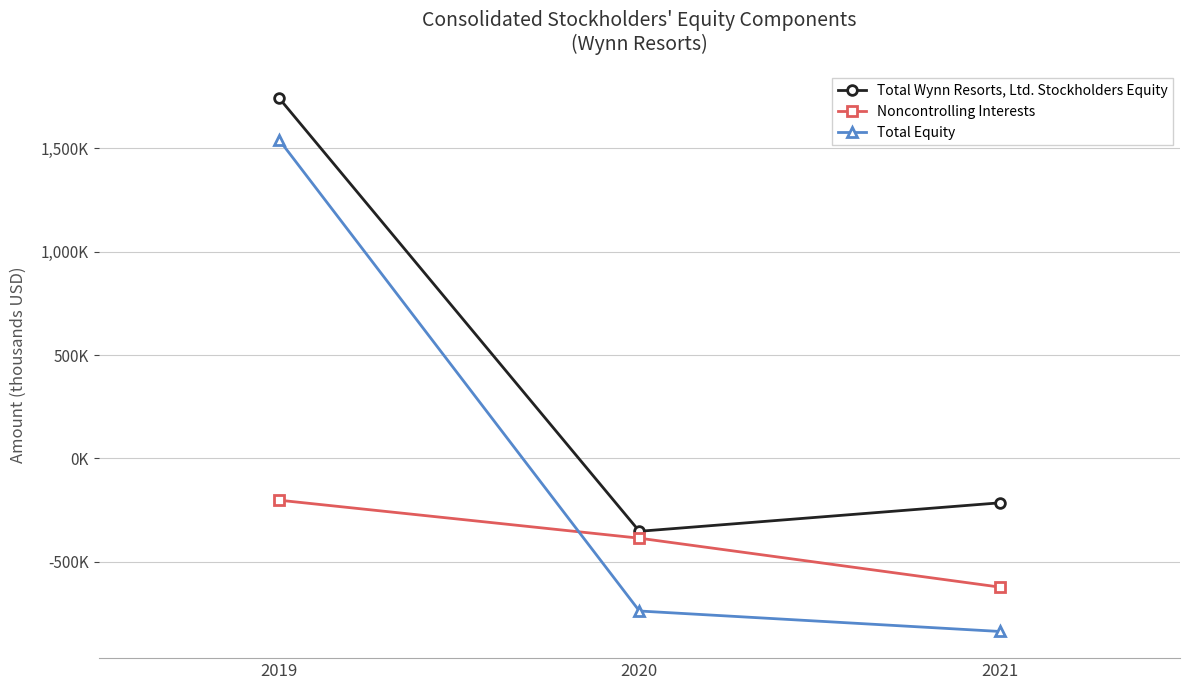

The Total Equity series shows -983944 at 2020. True or false?

False